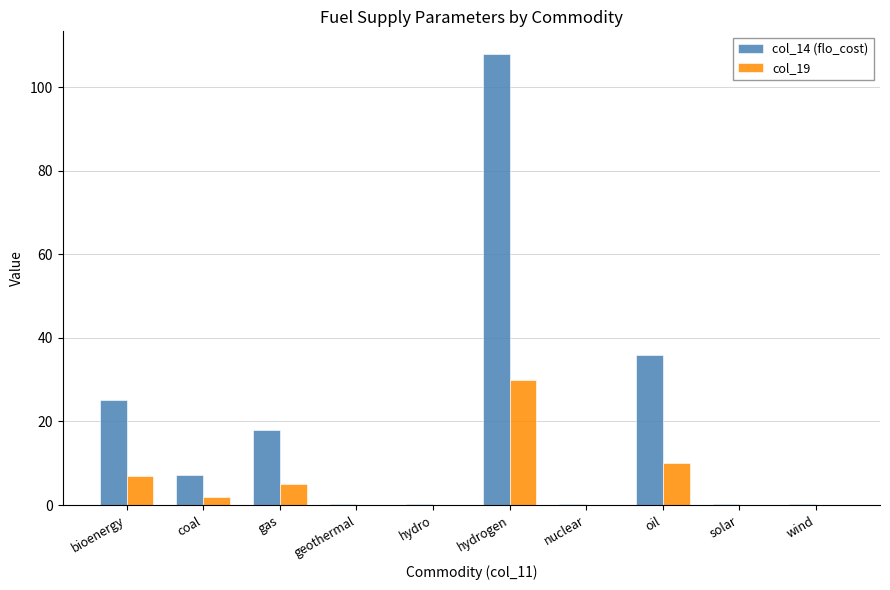

True or false: col_19 has a value of 10.0 at oil.

True